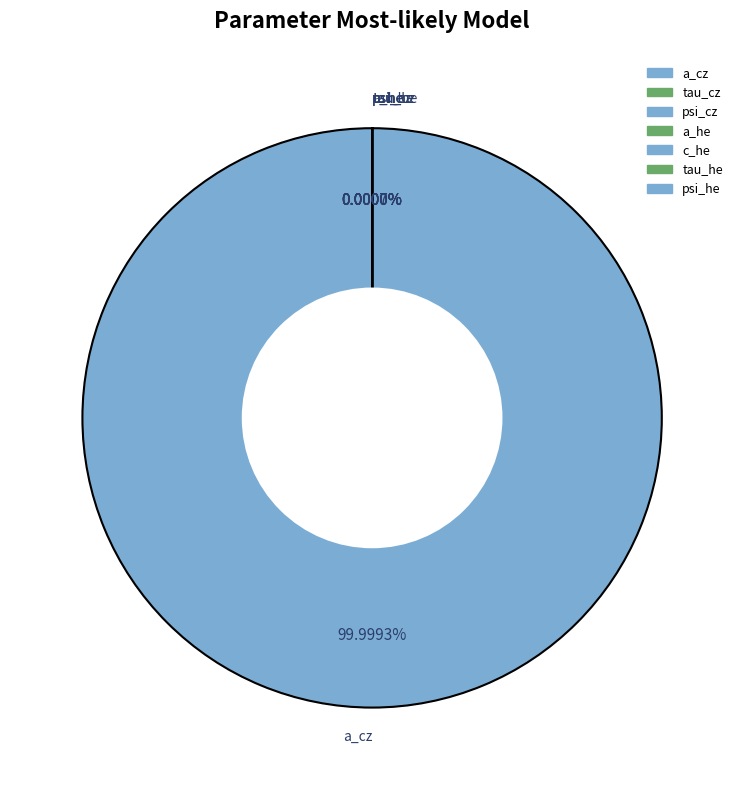

Which category accounts for the majority?

a_cz